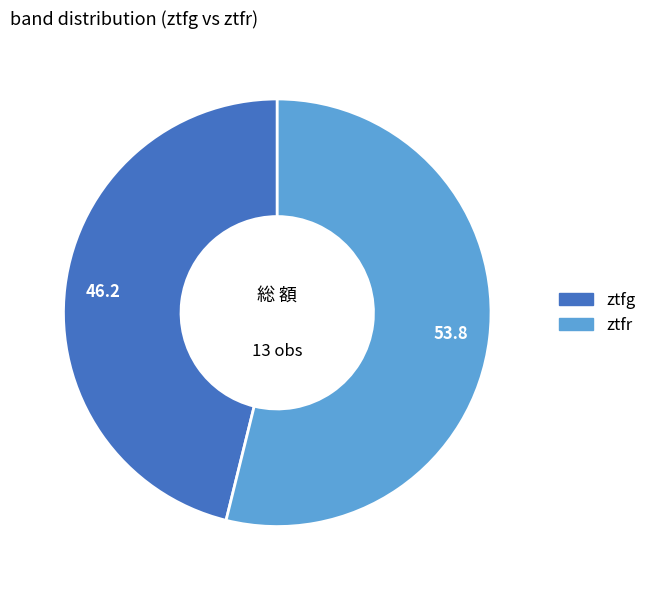

The ztfg slice represents 46% of the pie. True or false?

True